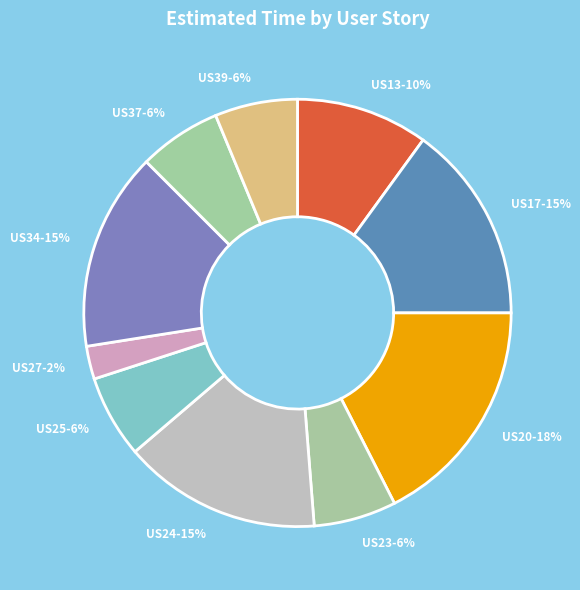

Count the number of slices in the pie.

10